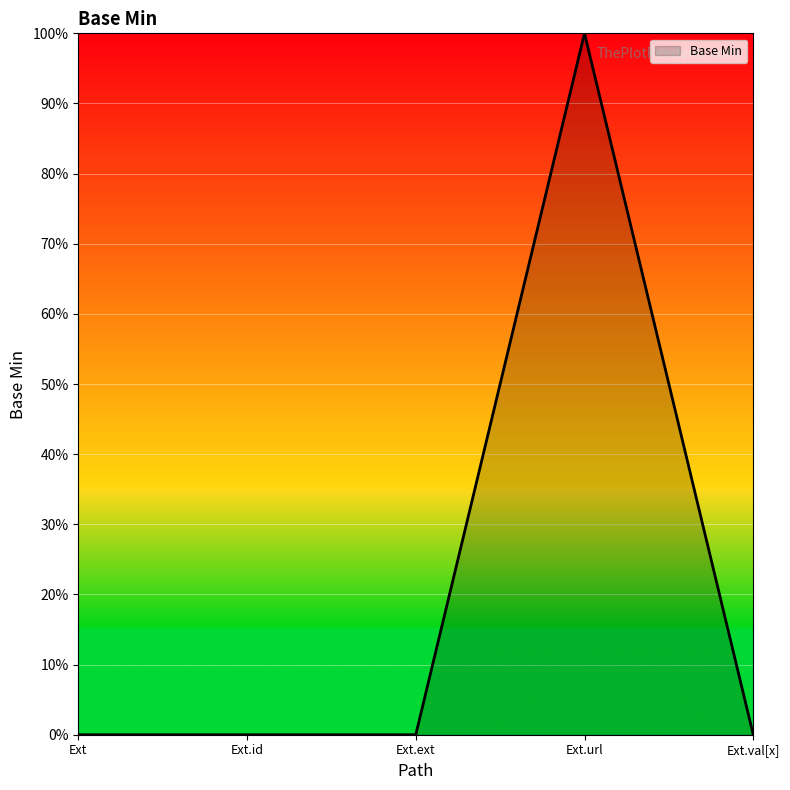

Which category has the highest value across all series?

Ext.url